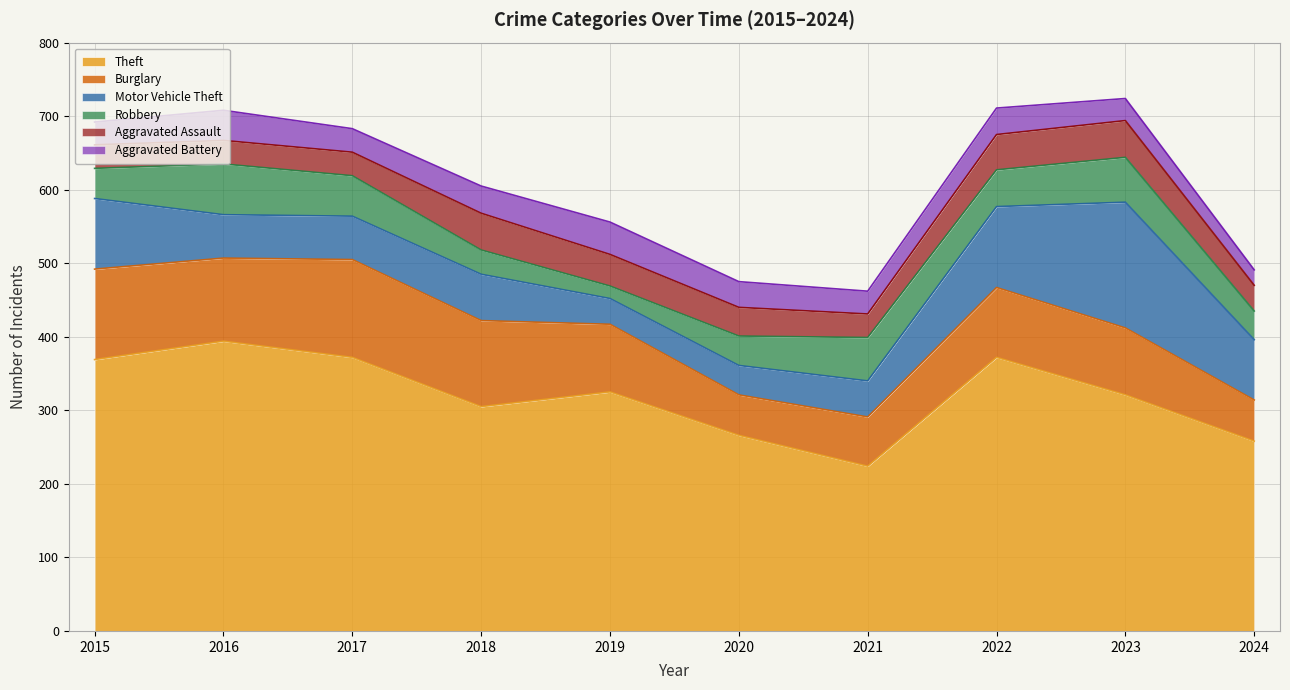

What is the sum of all Motor Vehicle Theft values?

764